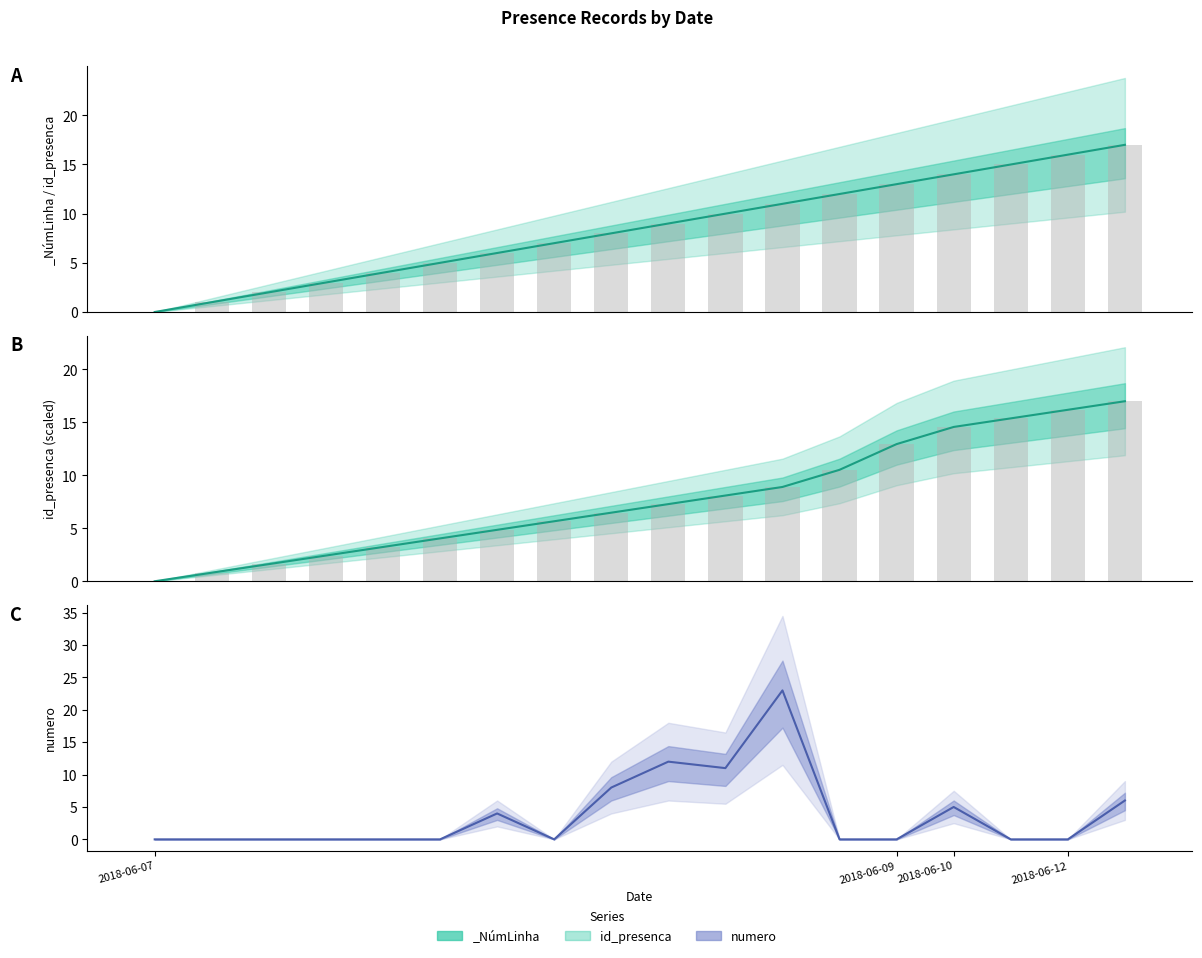

What is the total value across all series at 11?

40.8